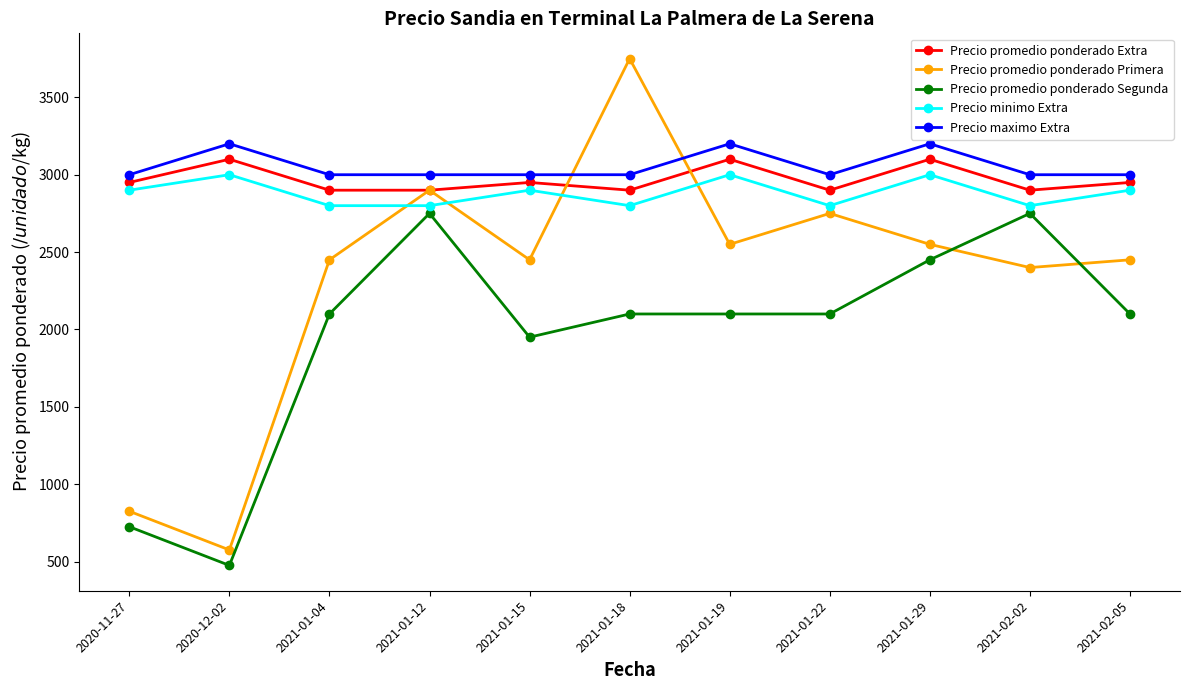

What are all the series names shown in the legend?

Precio promedio ponderado Extra, Precio promedio ponderado Primera, Precio promedio ponderado Segunda, Precio minimo Extra, Precio maximo Extra